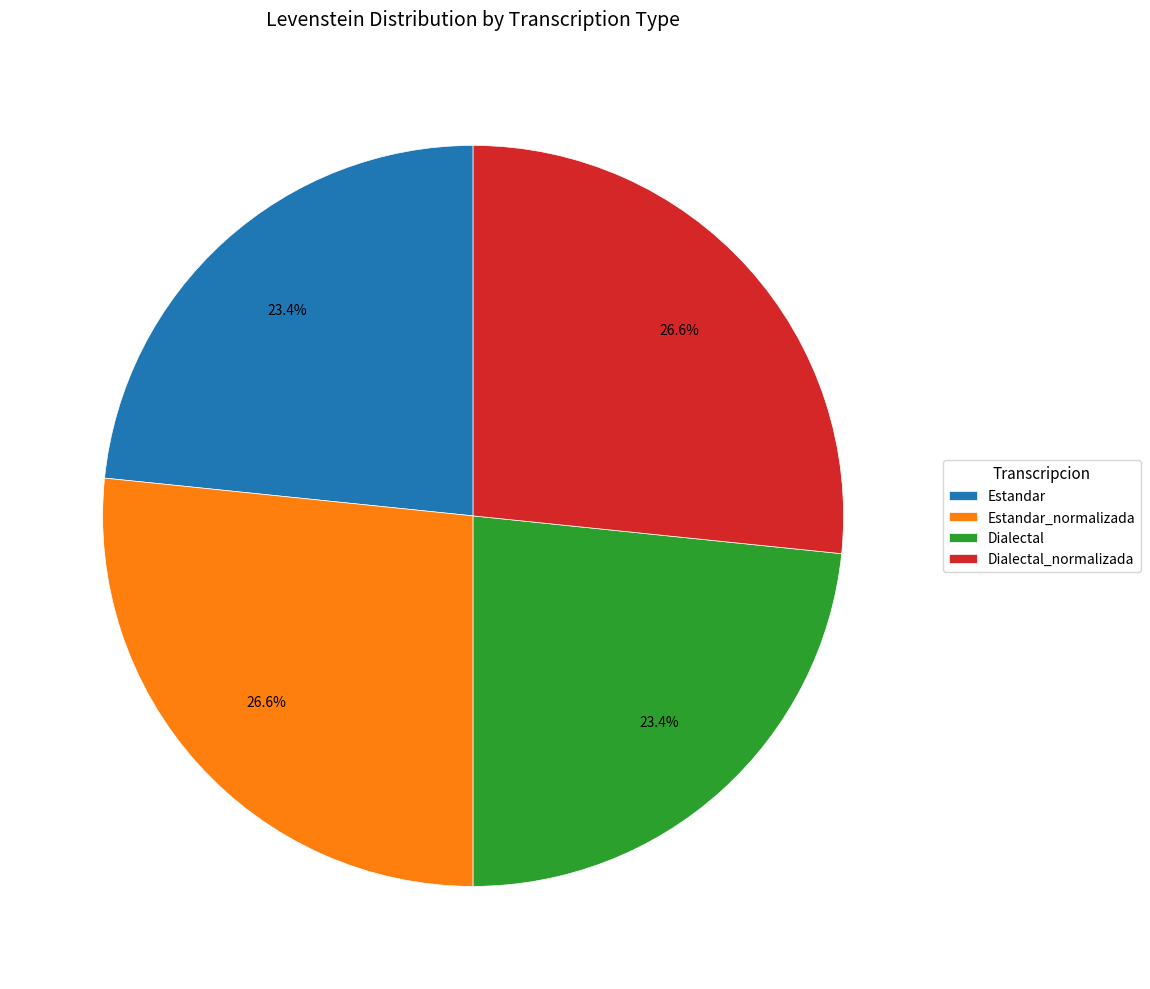

To the nearest percent, what portion does Estandar_normalizada represent?

27%